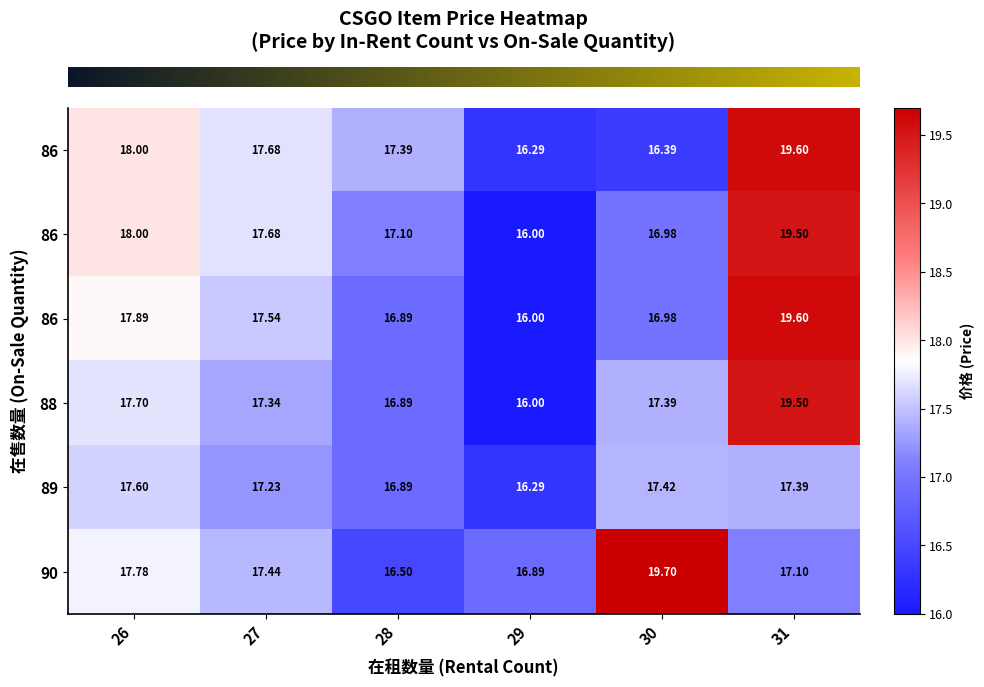

Count the number of categories in the chart.

6